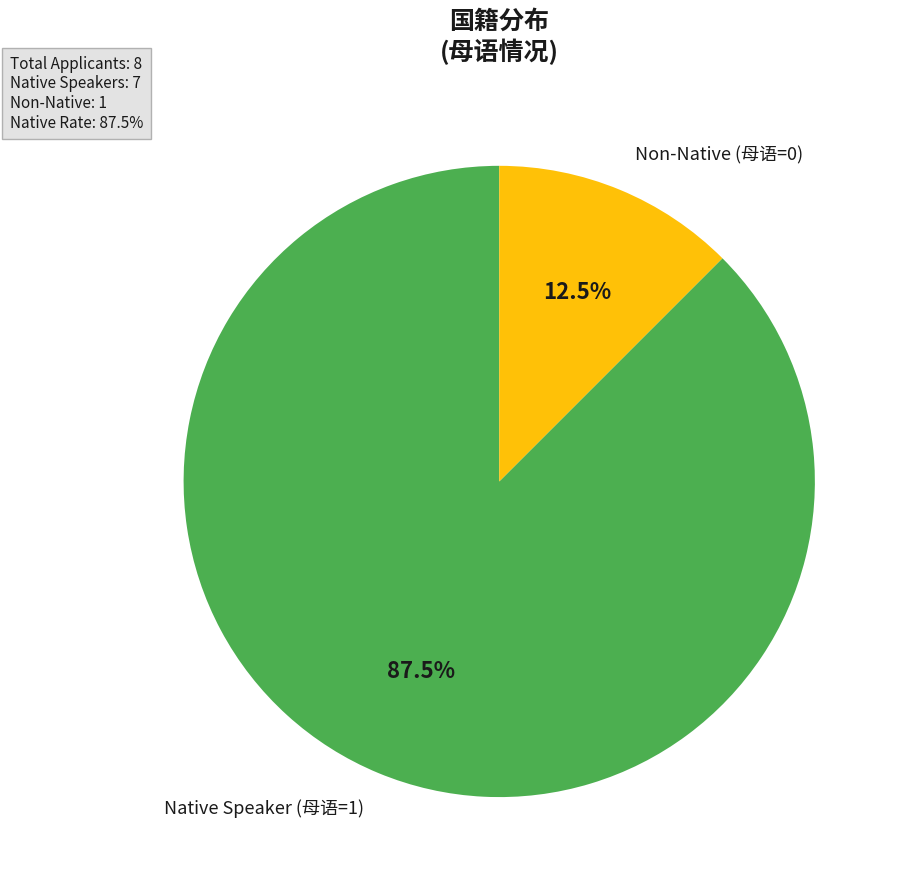

Between Native Speaker (母语=1) and Non-Native (母语=0), which is larger?

Native Speaker (母语=1)